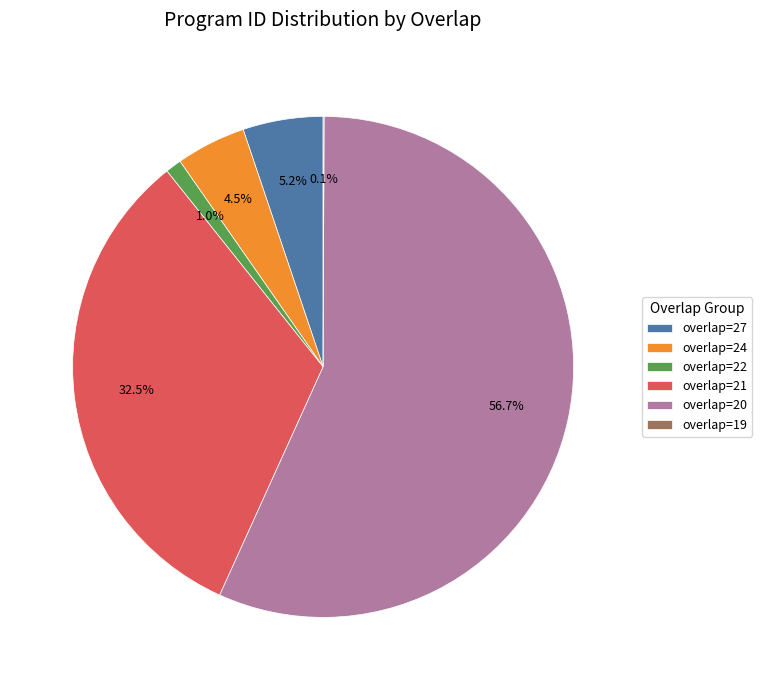

Which has a higher value, overlap=24 or overlap=27?

overlap=27